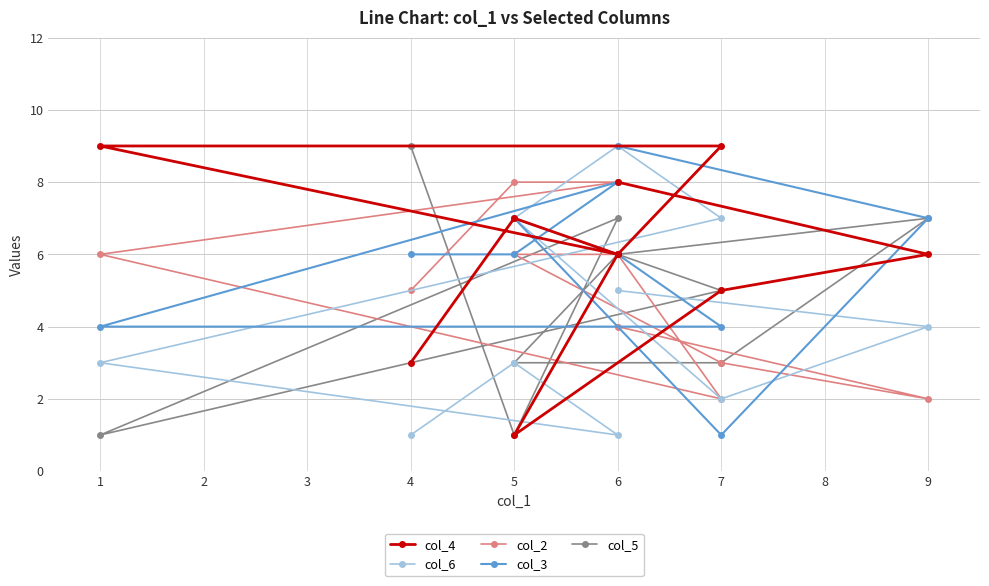

True or false: col_6 and col_3 cross at least once.

True